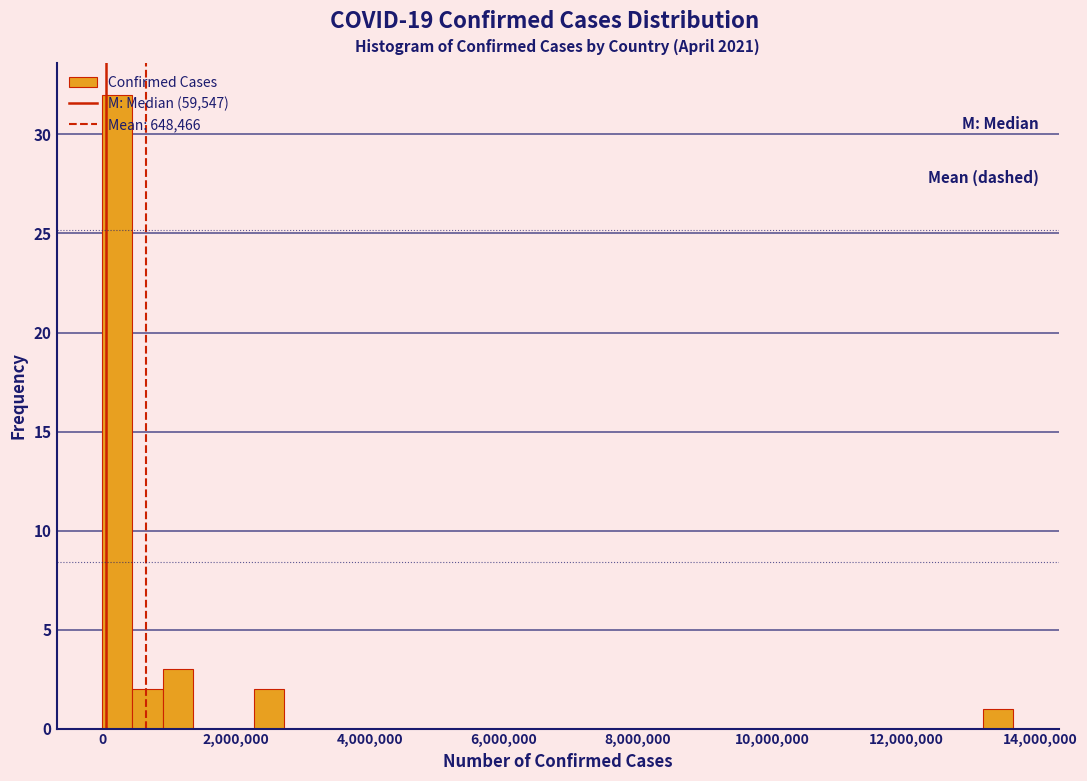

Around what value on the x-axis is the tallest bar? Give the approximate position of its centre, as read against the axis.

200000